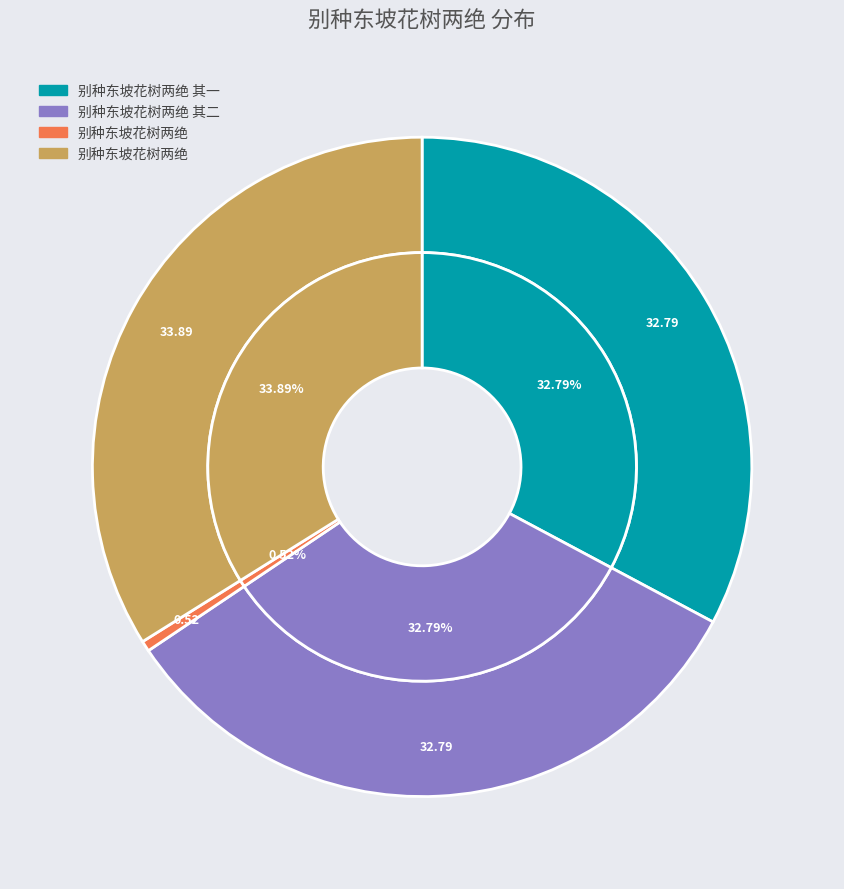

Is the sum of 别种东坡花树两绝 and 别种东坡花树两绝 其二 greater than half?

Yes